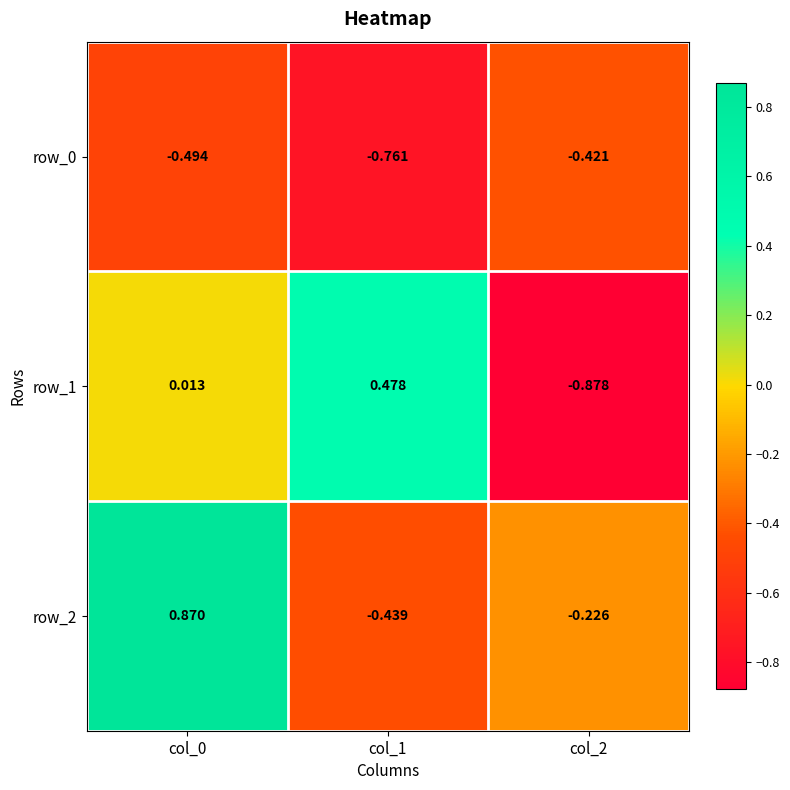

Which series has the largest total across all categories?

row_2